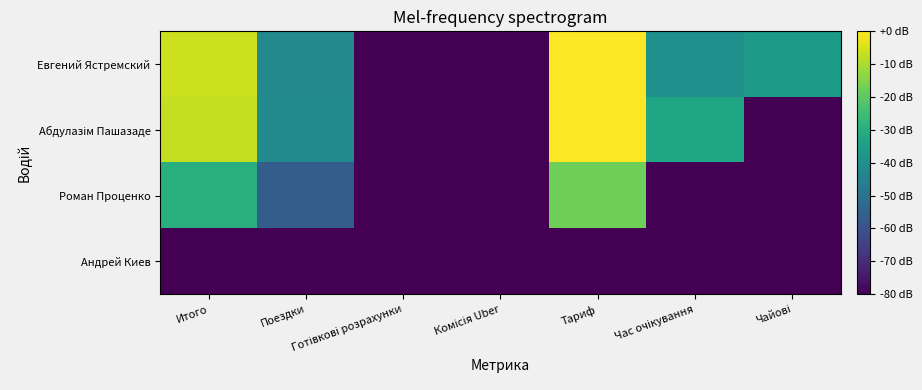

What is the minimum value shown in the chart?

-80.0